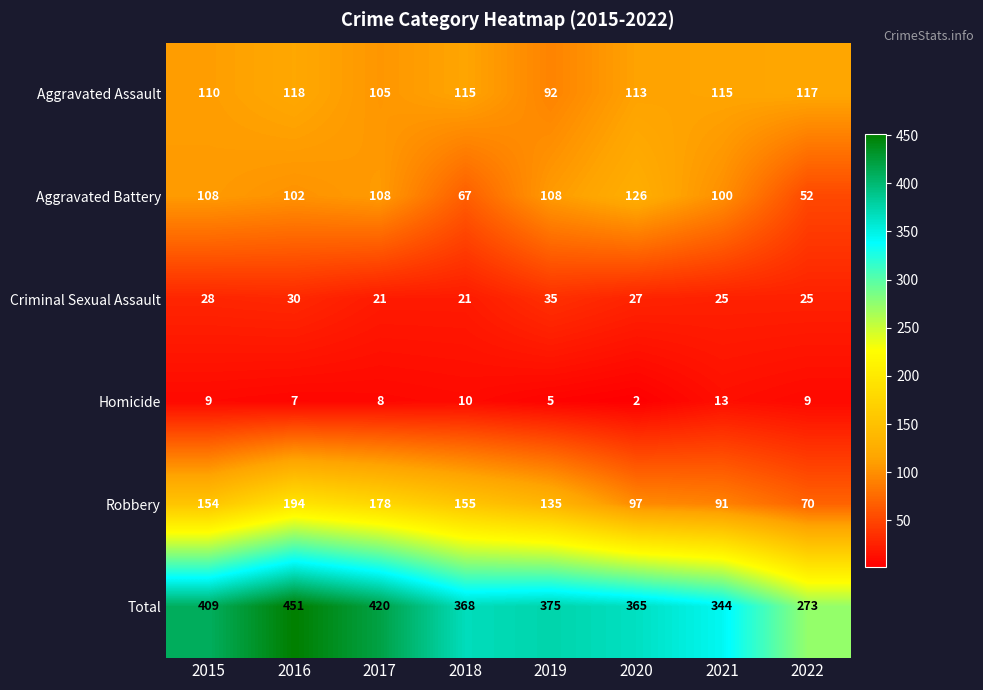

Count the Criminal Sexual Assault values in the range 25 to 30.

5